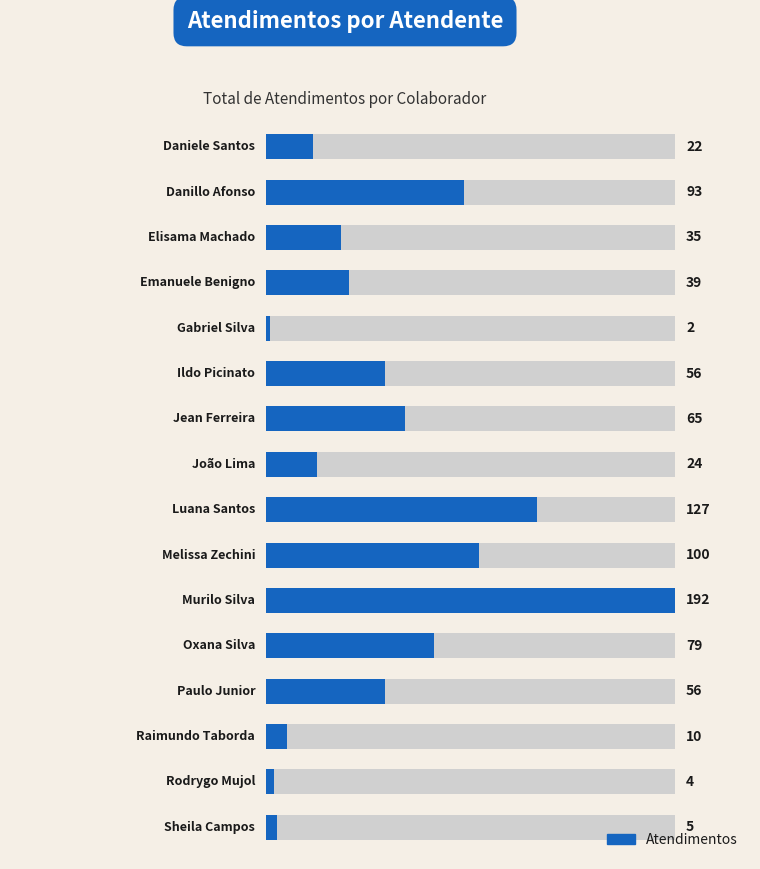

Does the chart contain stacked bars?

No